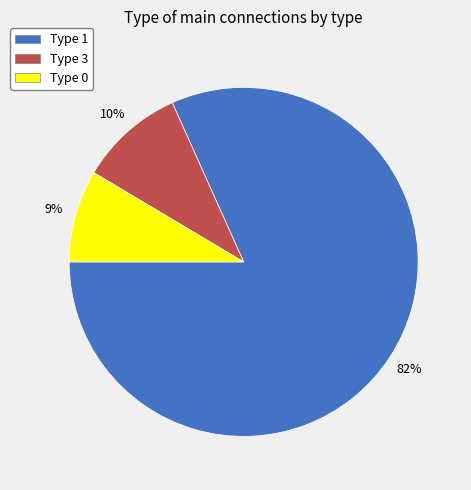

To the nearest percent, what portion does Type 3 represent?

10%